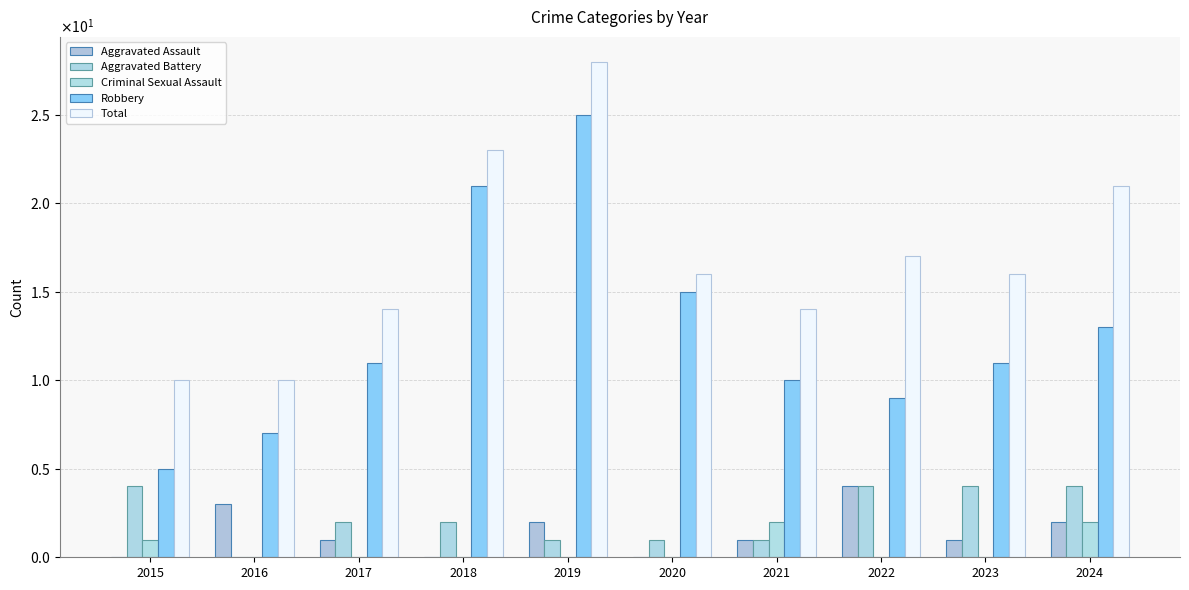

What is the greatest value displayed?

28